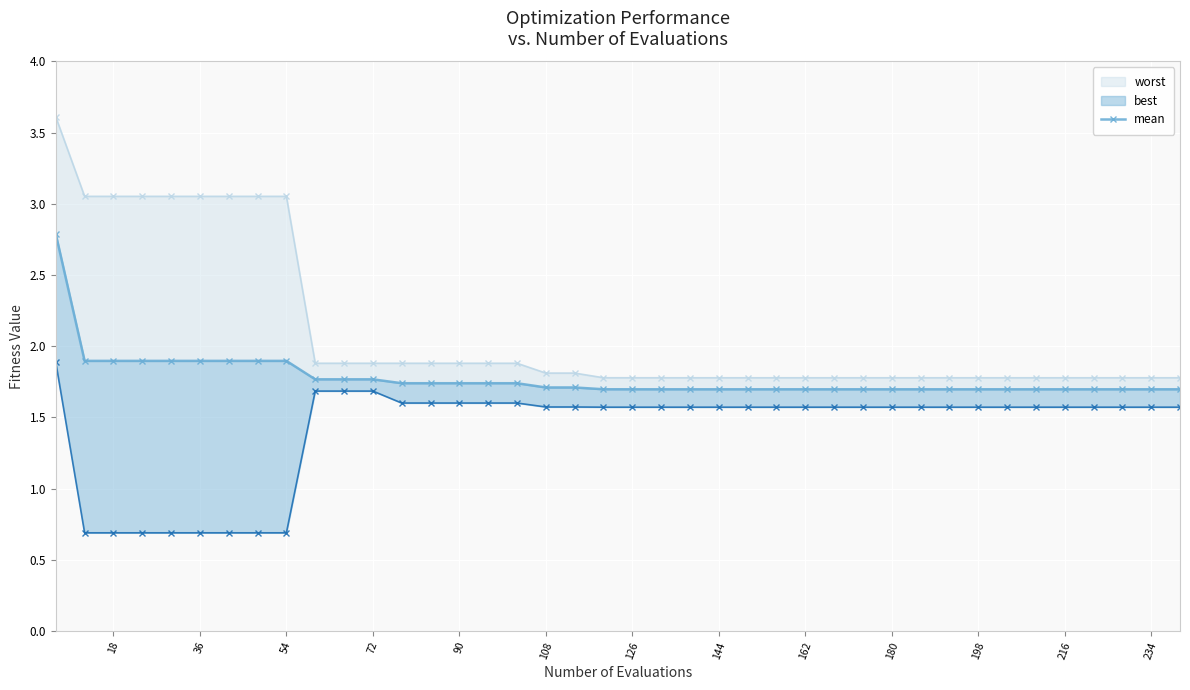

How many lines are shown in the chart?

1